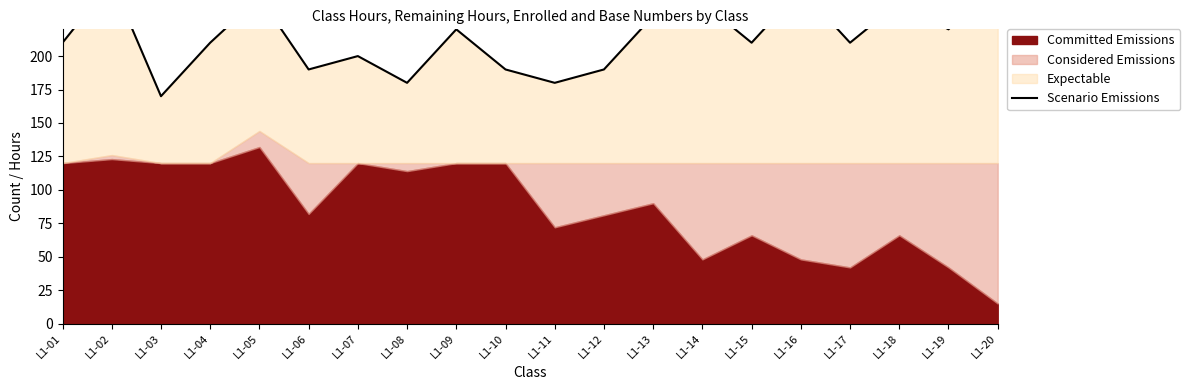

Reading left to right, extract all data points from this chart.

L1-01=210	L1-02=256	L1-03=170	L1-04=210	L1-05=244	L1-06=190	L1-07=200	L1-08=180	L1-09=220	L1-10=190	L1-11=180	L1-12=190	L1-13=230	L1-14=240	L1-15=210	L1-16=250	L1-17=210	L1-18=240	L1-19=220	L1-20=260